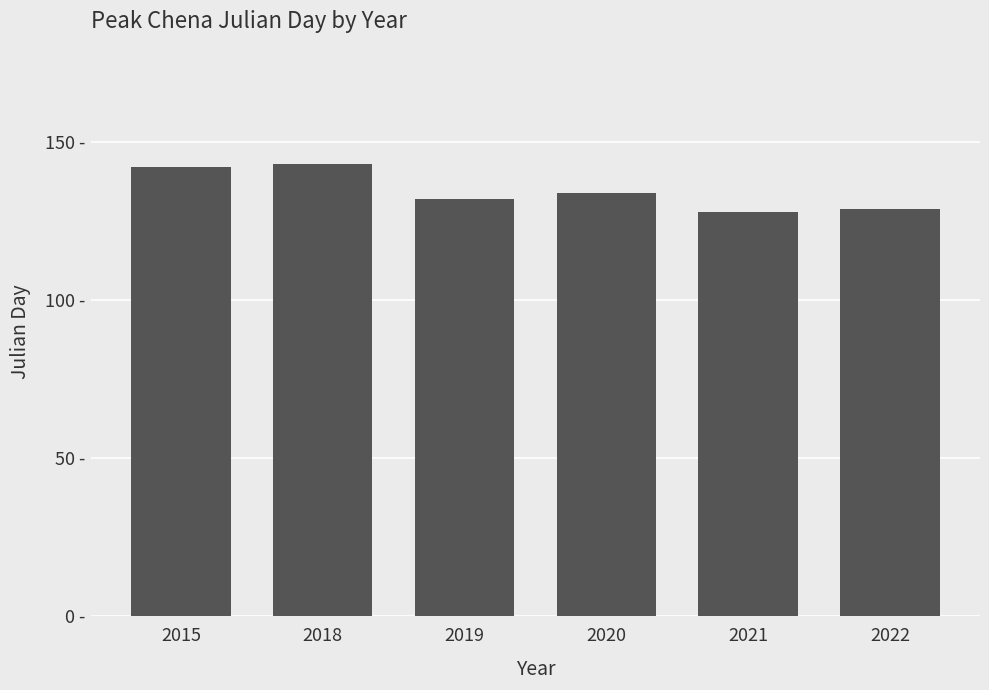

The chart shows a value of 134 at 2020. True or false?

True